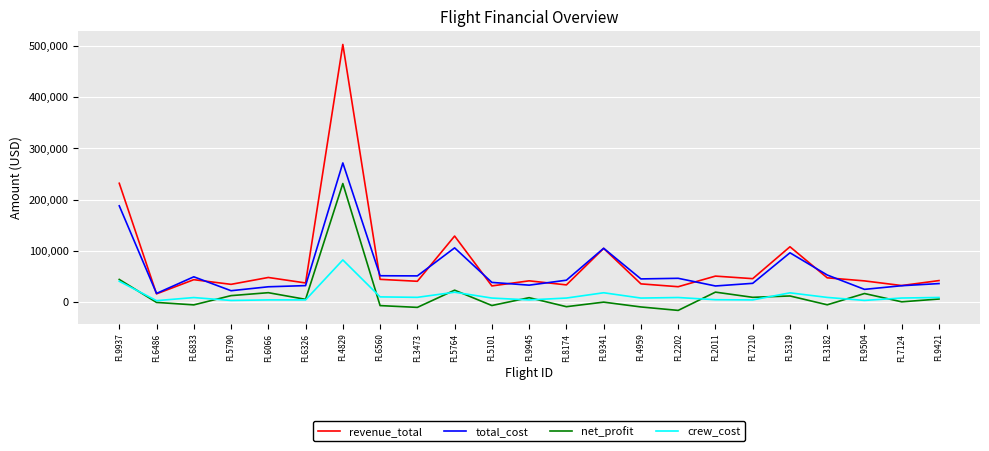

What is the total value across all series at FL5319?

233776.5